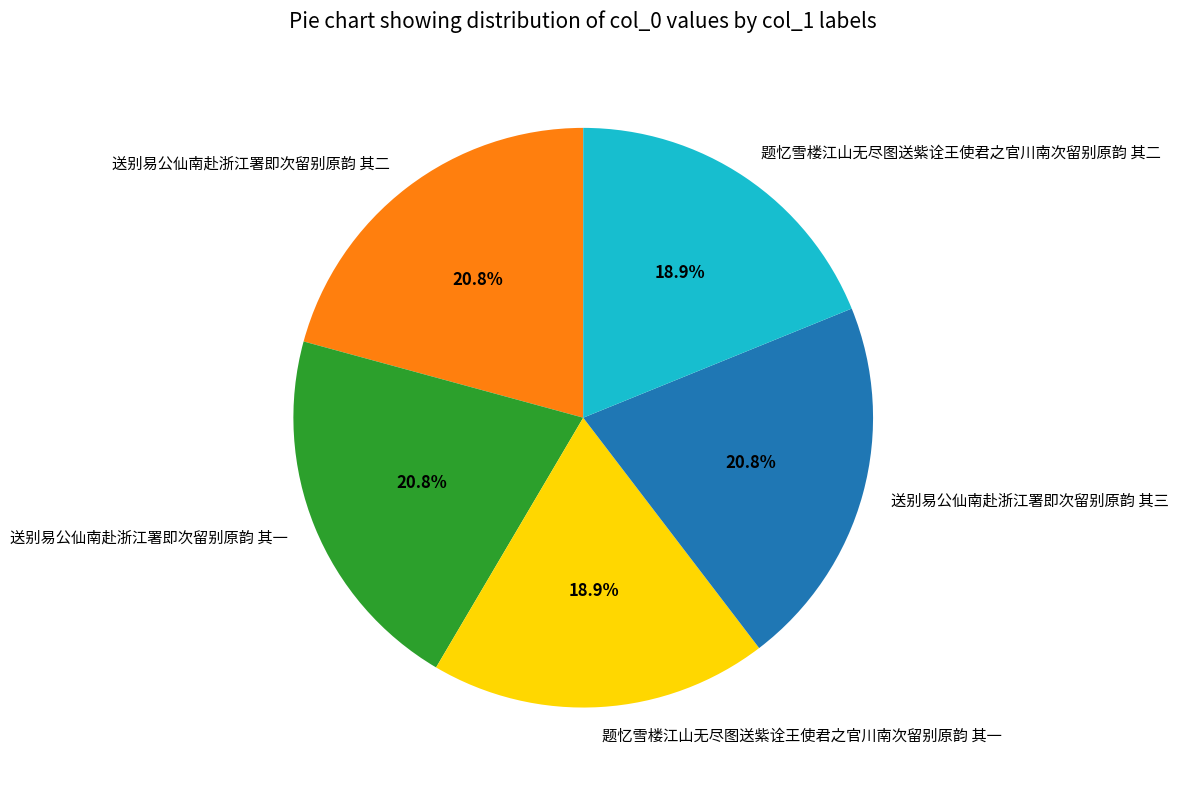

The 题忆雪楼江山无尽图送紫诠王使君之官川南次留别原韵 其二 slice represents 19% of the pie. True or false?

True